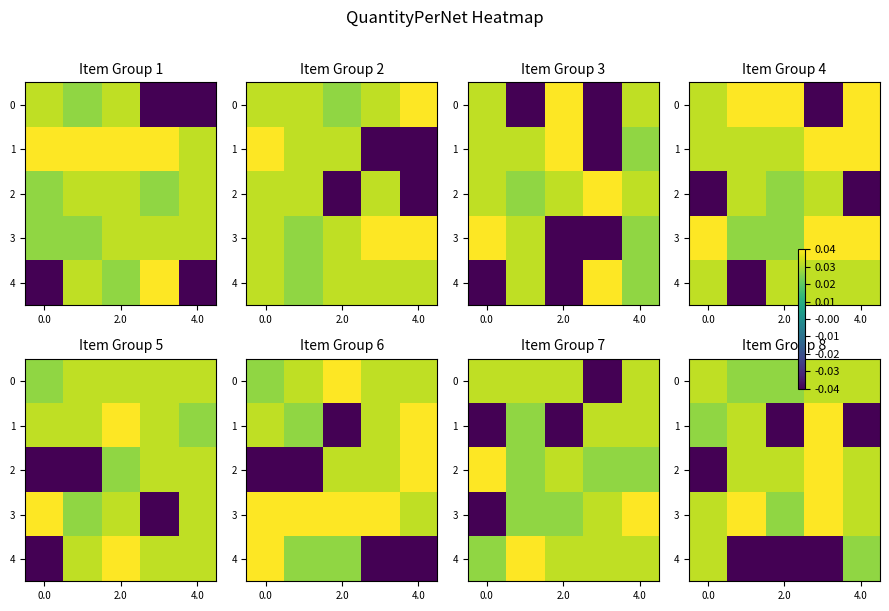

Which has a higher value, 2.0 or 4.0?

2.0